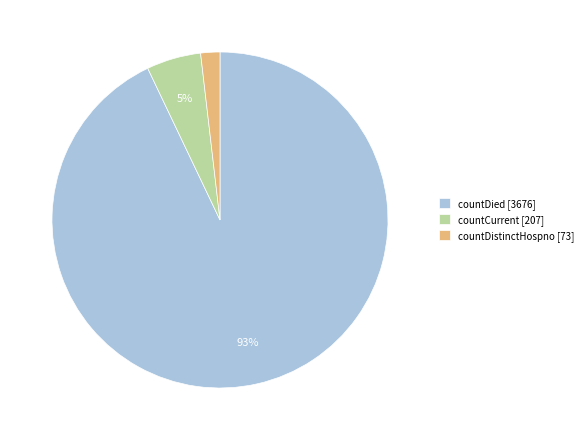

Which category has the biggest portion of the pie?

countDied [3676]